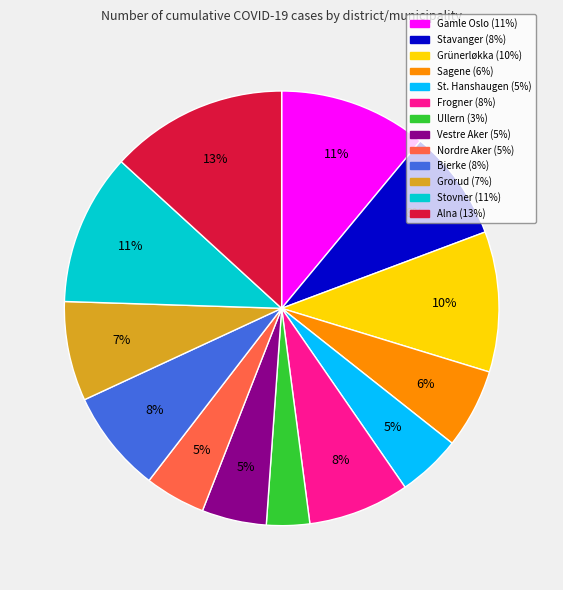

Is there any slice that represents more than half of the pie?

No